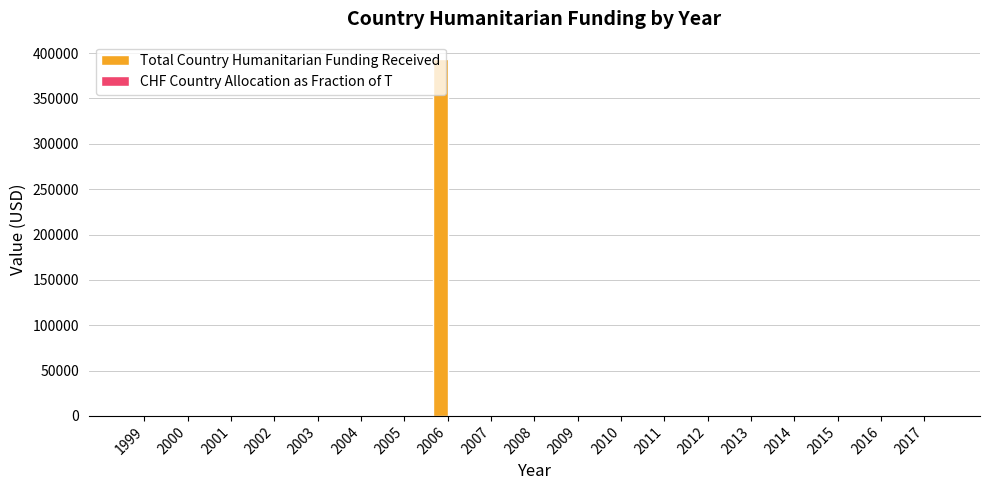

What is the greatest value displayed?

393000